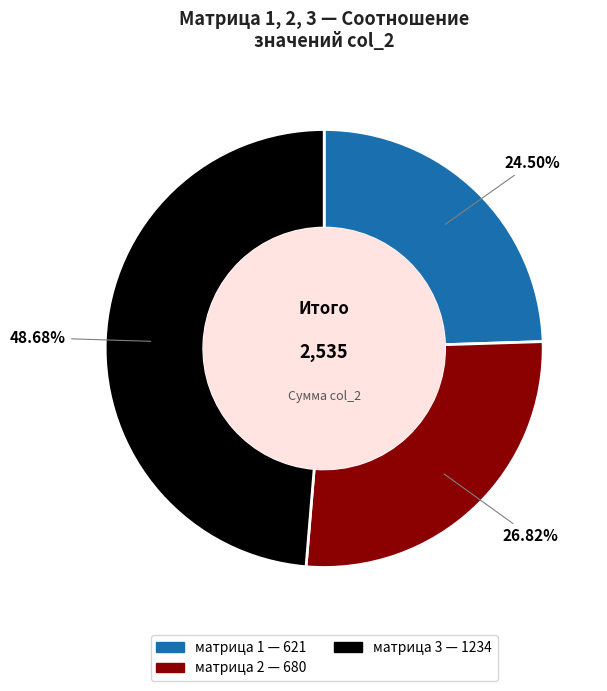

To the nearest percent, what is the difference between the largest and smallest slice percentages?

24%